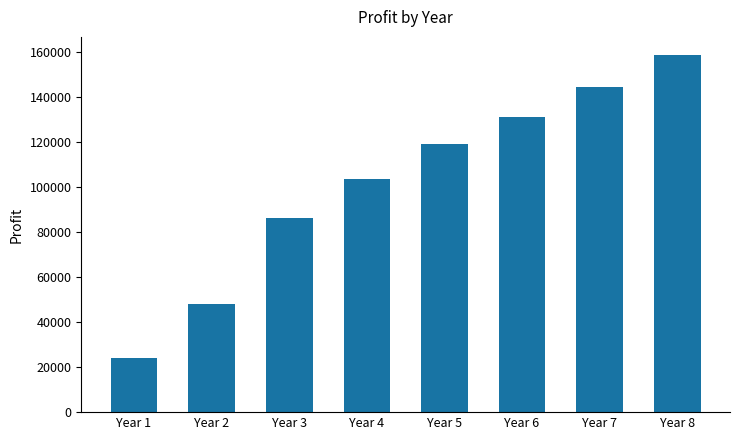

Reading right to left, what are all the values shown in this chart?

158698	144271	131155	119232	103680	86400	48000	24000